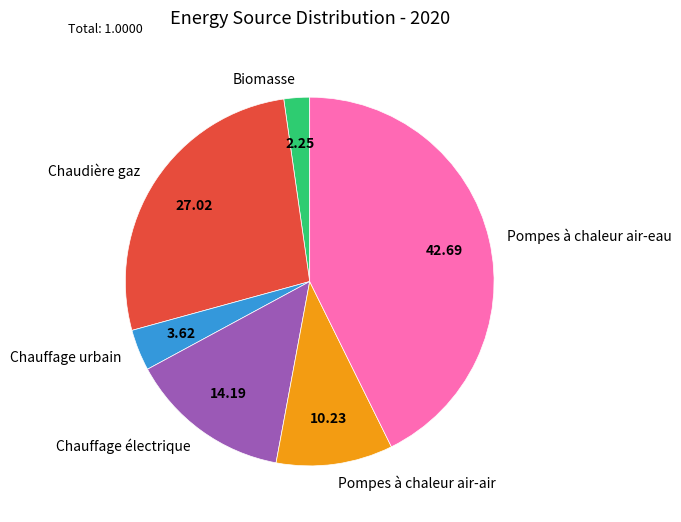

Which slice is the smallest?

Biomasse